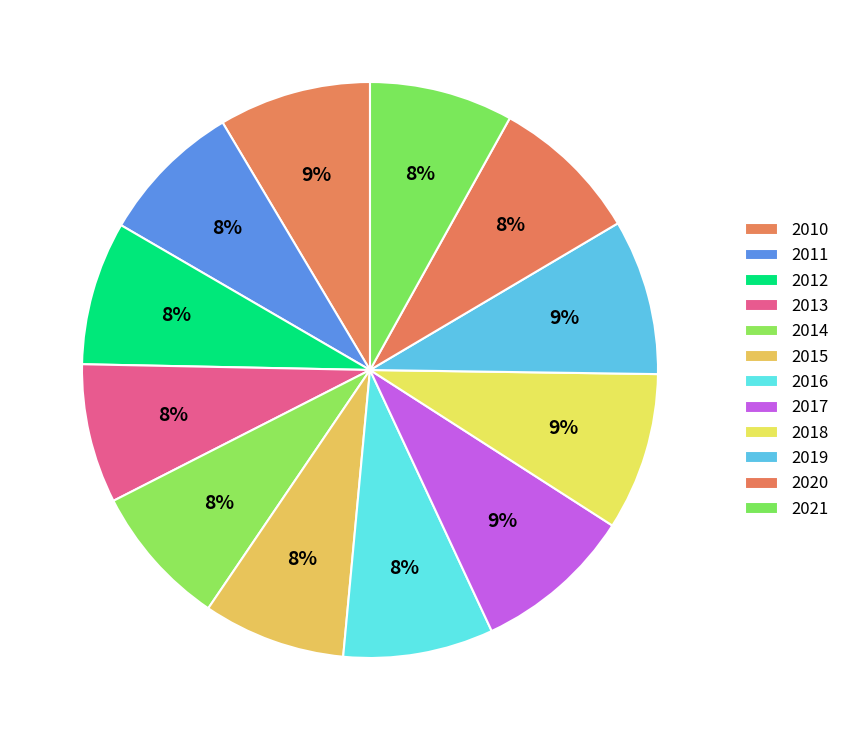

Count the number of slices in the pie.

12